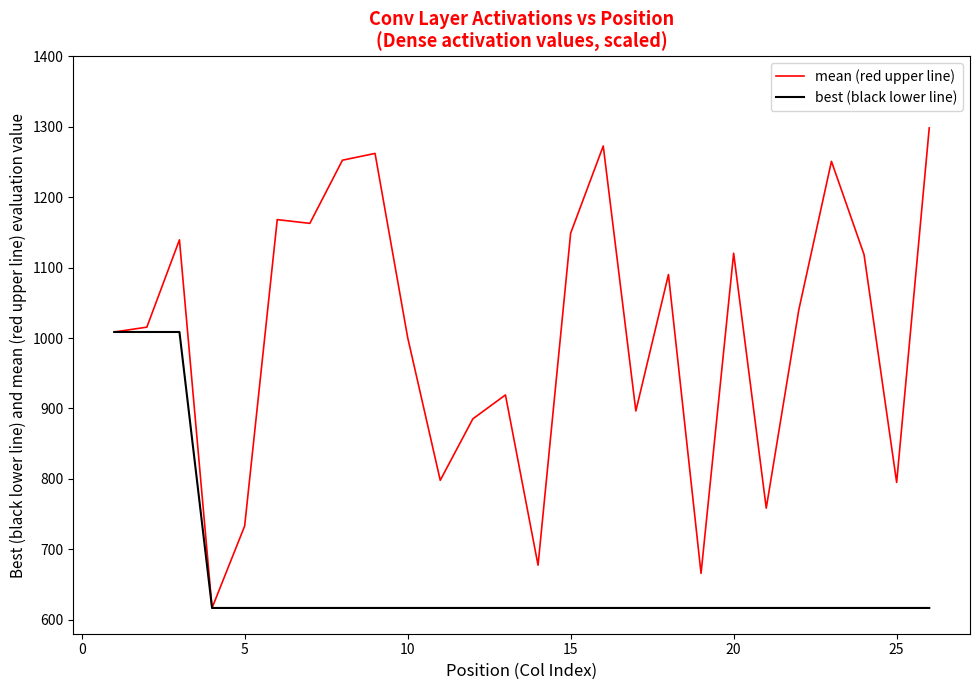

What is the maximum value for mean (red upper line)?

1298.5